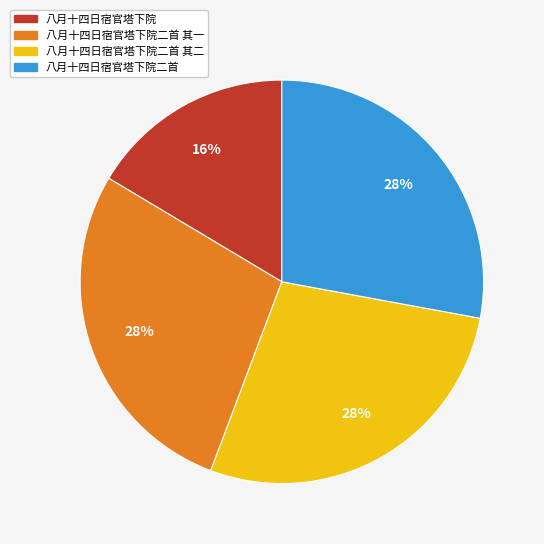

Is the sum of 八月十四日宿官塔下院二首 其二 and 八月十四日宿官塔下院二首 greater than half?

Yes